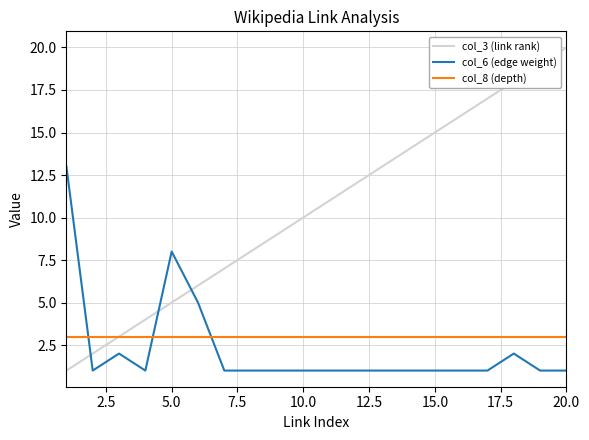

True or false: col_6 (edge weight) and col_3 (link rank) intersect in this chart.

True